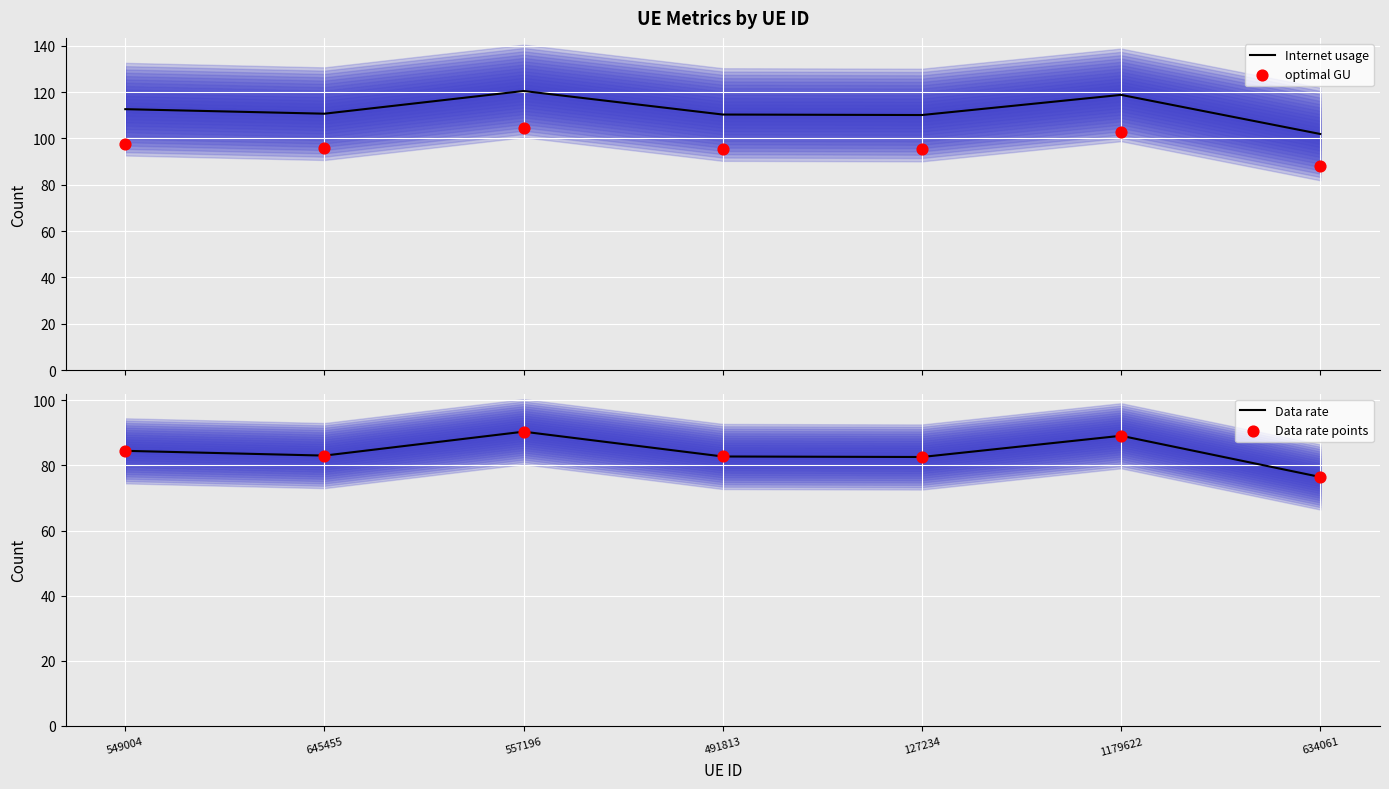

What are all the series names shown in the legend?

Internet usage, optimal GU, Data rate, Data rate points